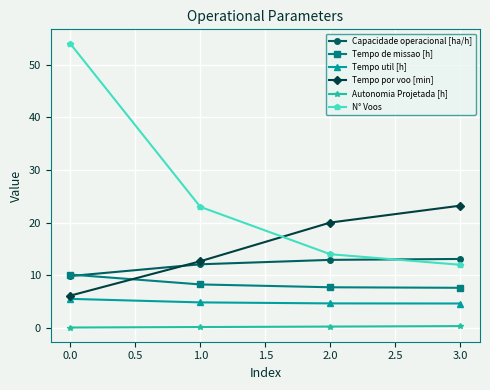

What is the sum of all Tempo de missao [h] values?

33.8